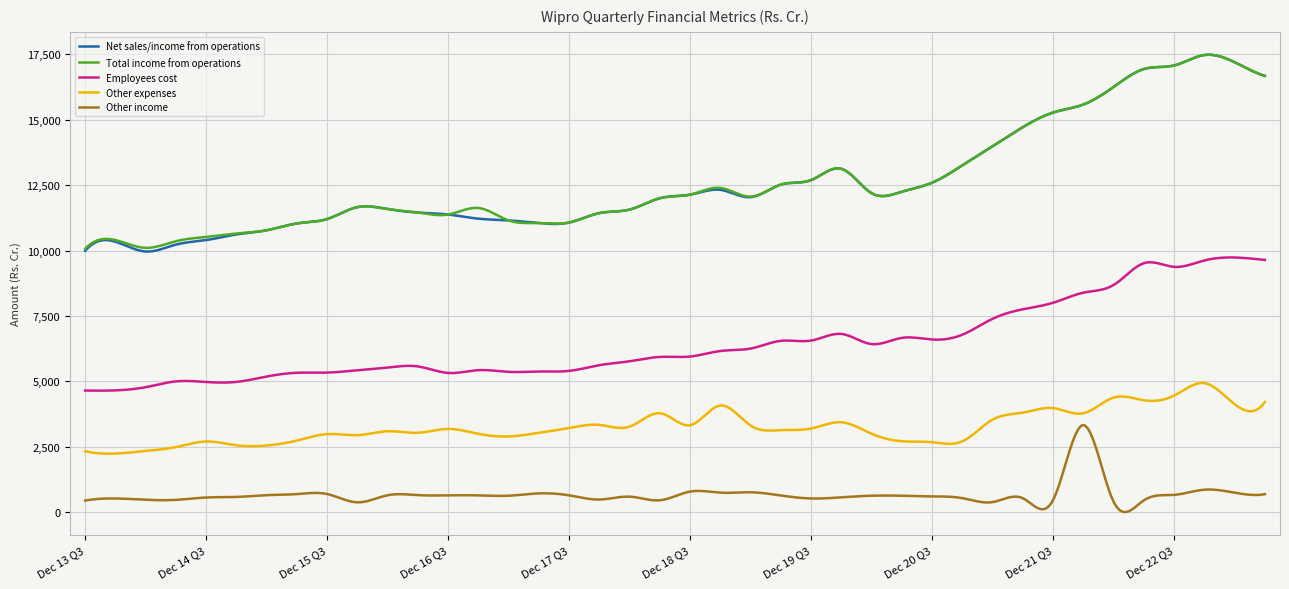

What is the maximum value for Other expenses?

4937.8